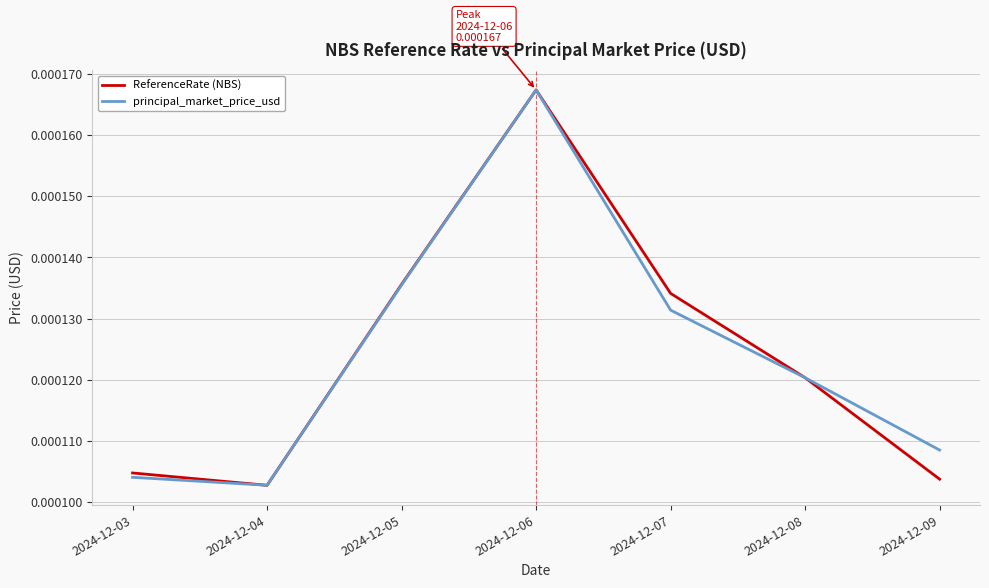

Which series has the largest range (max minus min)?

ReferenceRate (NBS)